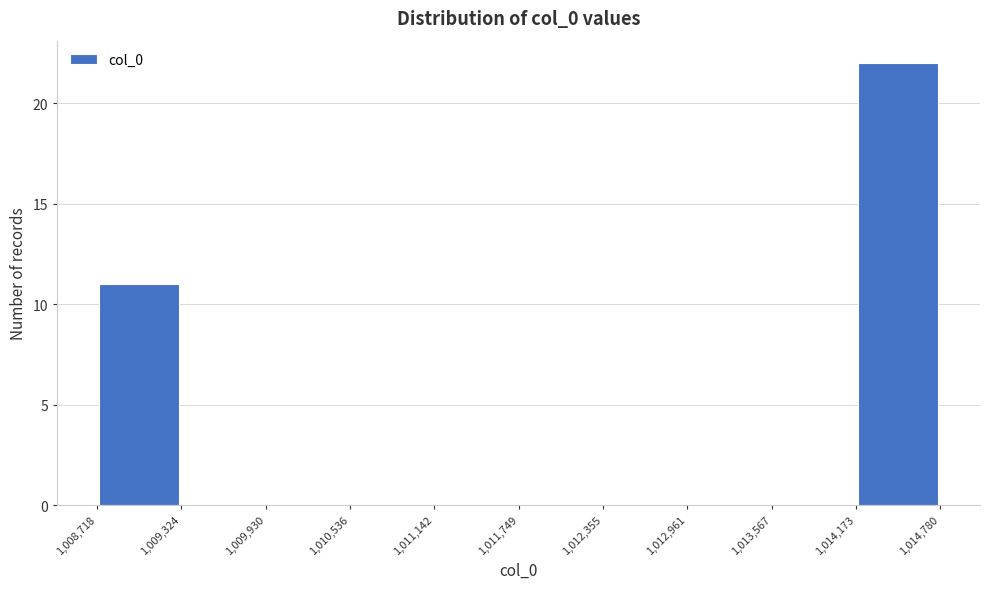

Which range on the x-axis has the tallest bar?

1,014,173 to 1,014,780